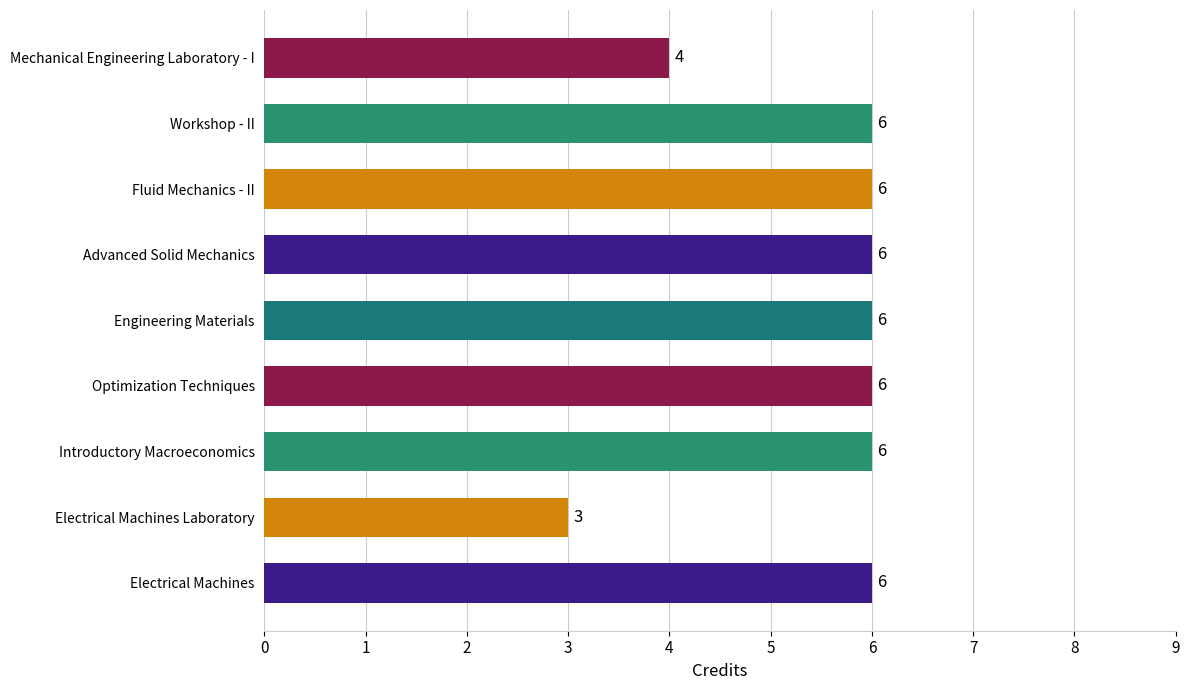

Is it true that the value at Optimization Techniques is 3?

False